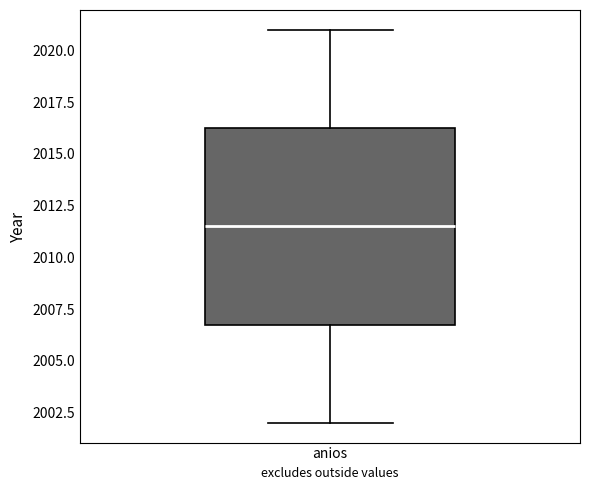

Read this box plot against the y-axis: the position of the median line, the range covered by the box, and the ends of both whiskers. The values are not printed on the chart, so give them approximately, as read against the axis.

median 2011.5, box 2007.0 to 2016.5, whiskers 2002.0 to 2021.0